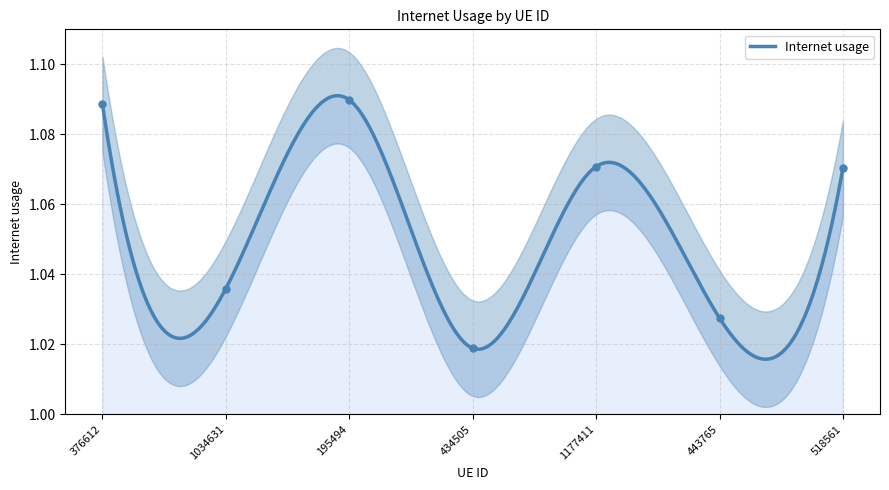

What is the change in value from 376612 to 443765?

-0.1